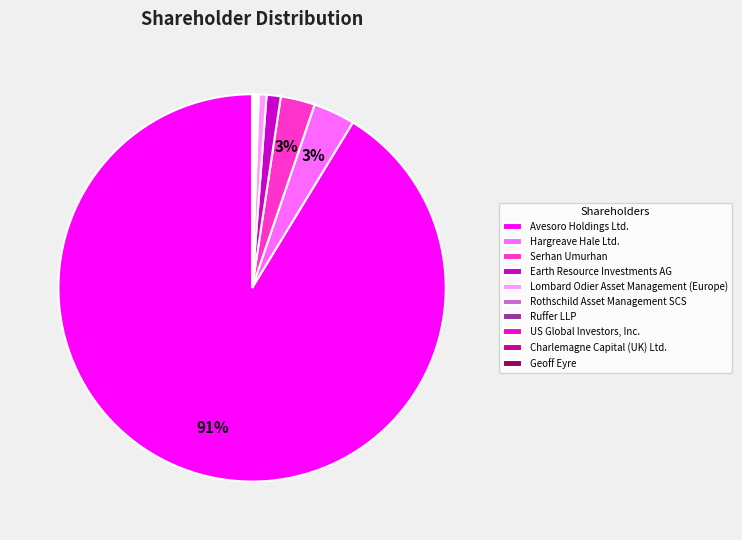

What is the ratio of the value at Hargreave Hale Ltd. to the value at Earth Resource Investments AG?

3.0